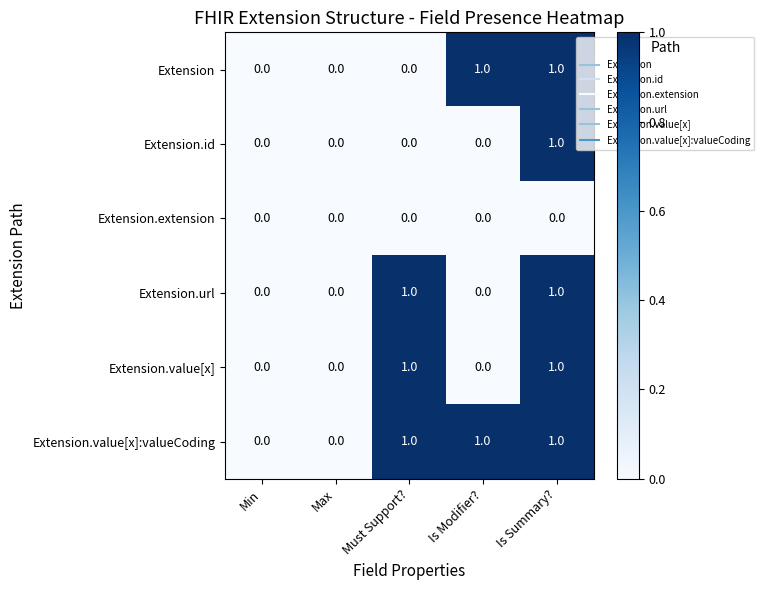

Which series has the largest total across all categories?

Extension.value[x]:valueCoding